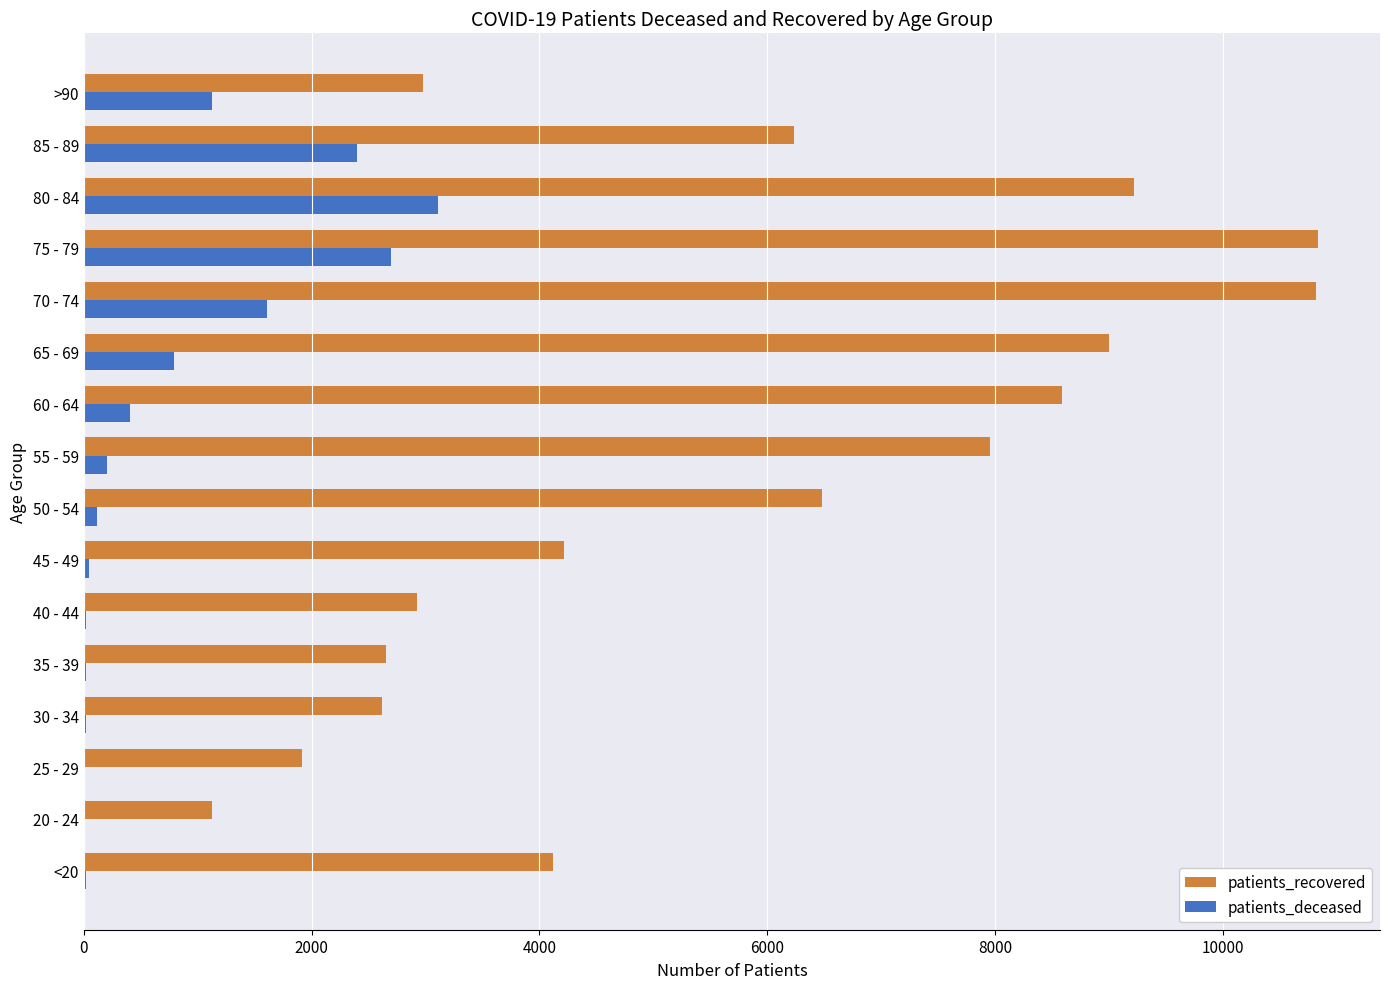

Which series has the largest total across all categories?

patients_recovered